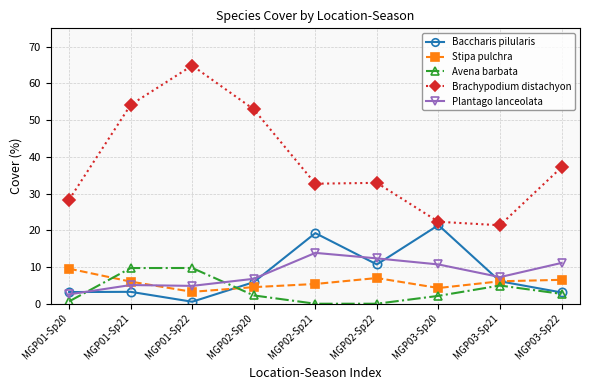

What is the greatest value displayed?

64.9